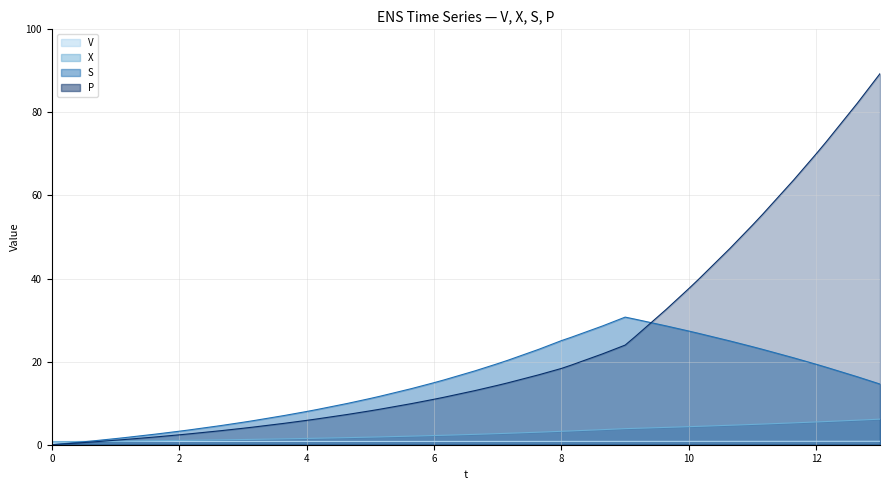

Reading left to right, what are all the values shown in this chart?

V: 0.8	0.8	0.8	0.8	0.8	0.8	0.8	0.8	0.8	0.8	0.8	0.8	0.8	0.8	0.8	0.8	0.8	0.8	0.8	0.8	0.8	0.8	0.8	0.8	0.8	0.8	0.8	0.8	0.8	0.8	0.8	0.8	0.8	0.8	0.8	0.8	0.8	0.8	0.8	0.8
X: 0.7	0.7	0.8	0.9	0.9	1.0	1.0	1.1	1.2	1.3	1.3	1.4	1.5	1.6	1.7	1.8	1.9	2.1	2.2	2.3	2.5	2.7	2.8	3.0	3.2	3.3	3.6	3.9	3.9	4.2	4.3	4.4	4.7	4.9	5.0	5.3	5.5	5.6	5.9	6.2
S: 0.0	0.2	0.9	1.5	1.7	2.6	3.3	3.6	4.6	5.4	5.8	7.0	8.0	8.4	10.0	11.1	11.7	13.5	14.9	15.6	17.8	19.5	20.3	23.0	25.1	25.9	28.6	30.7	30.2	28.6	27.4	26.8	25.0	23.6	23.0	20.9	19.4	18.7	16.4	14.6
P: 0.0	0.2	0.7	1.1	1.3	1.9	2.4	2.6	3.4	4.0	4.2	5.1	5.9	6.2	7.3	8.2	8.6	9.9	10.9	11.4	13.0	14.3	14.9	16.8	18.4	19.2	21.9	24.0	26.0	32.6	37.6	39.9	47.3	52.9	55.4	63.7	70.1	72.9	82.2	89.3